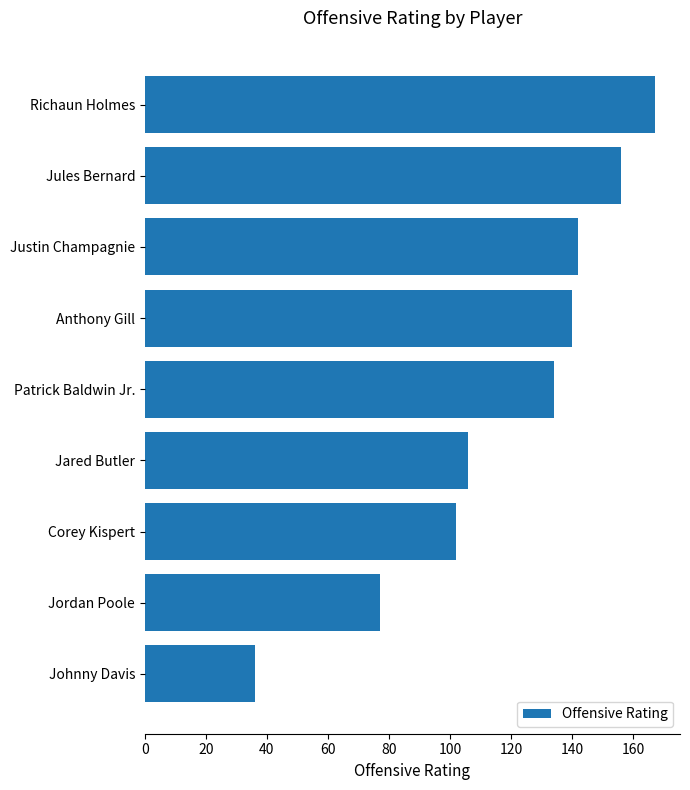

What is the change in value from Anthony Gill to Corey Kispert?

-38